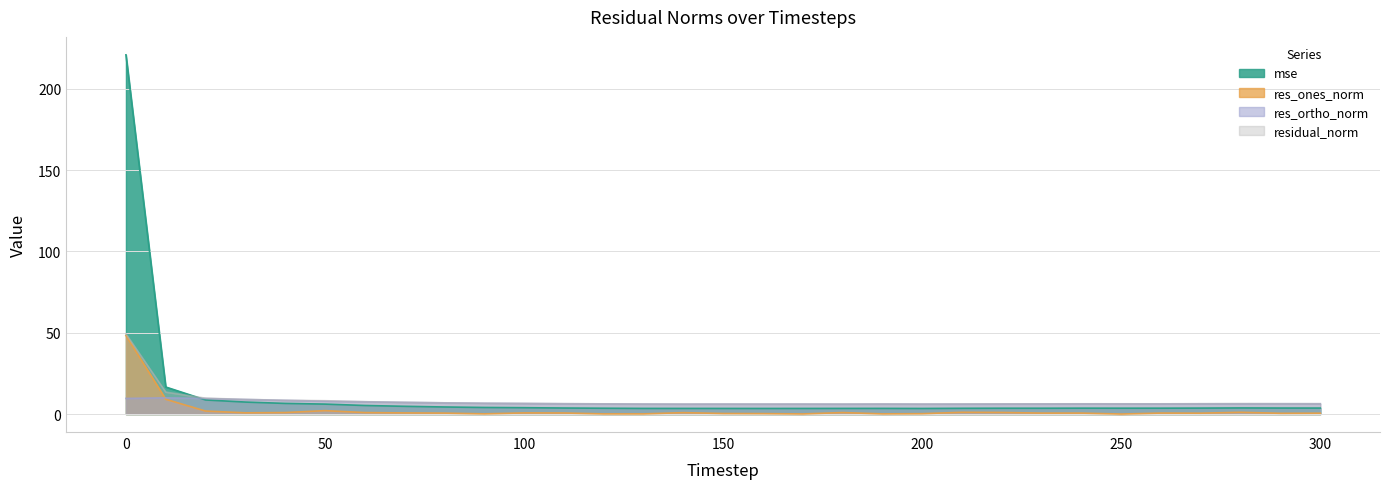

Reading right to left, list all the values displayed in this chart.

mse: 3.7	3.7	3.8	3.7	3.6	3.6	3.6	3.6	3.6	3.5	3.4	3.5	3.5	3.4	3.4	3.5	3.5	3.5	3.6	3.7	3.9	4.1	4.3	4.8	5.3	6.1	6.6	7.4	8.7	16.6	220.8
res_ones_norm: 0.5	0.5	1.1	0.5	0.6	0.0	0.6	0.6	1.0	1.1	0.2	0.1	0.9	0.1	0.3	0.3	0.9	0.1	0.1	0.7	0.7	0.1	0.6	0.7	0.9	2.1	0.9	0.8	1.9	9.1	48.3
res_ortho_norm: 6.3	6.4	6.3	6.3	6.3	6.3	6.3	6.2	6.2	6.1	6.1	6.2	6.1	6.2	6.1	6.2	6.1	6.2	6.3	6.4	6.5	6.7	6.9	7.2	7.6	7.9	8.4	9.0	9.6	10.0	9.6
residual_norm: 6.4	6.4	6.4	6.4	6.3	6.3	6.3	6.3	6.3	6.2	6.1	6.2	6.2	6.2	6.2	6.2	6.2	6.2	6.3	6.4	6.6	6.7	6.9	7.2	7.6	8.2	8.5	9.0	9.8	13.5	49.3